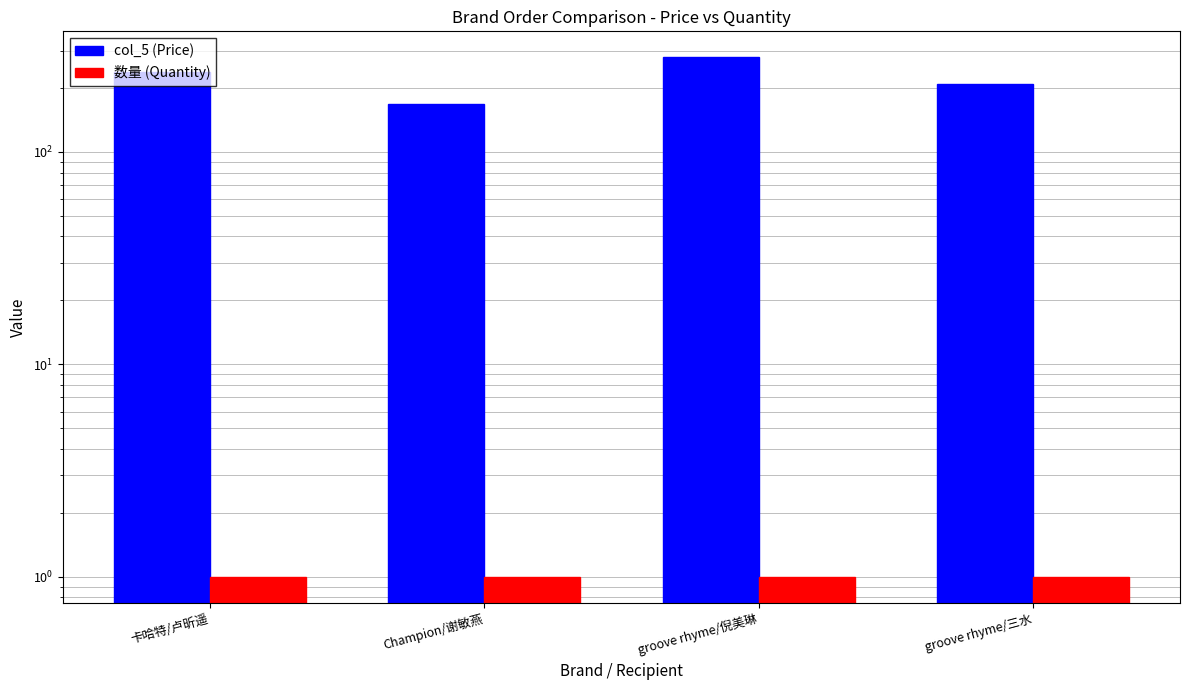

How many values in the col_5 (Price) series are below 239?

2